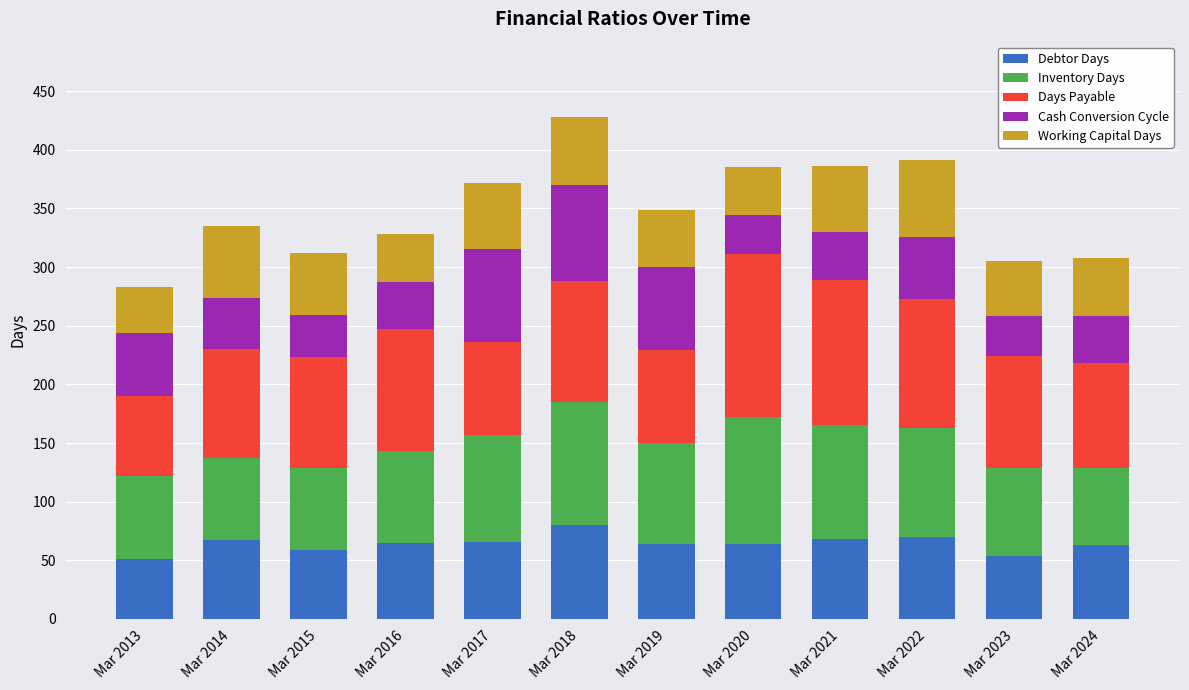

At which label does Debtor Days reach its peak?

Mar 2018